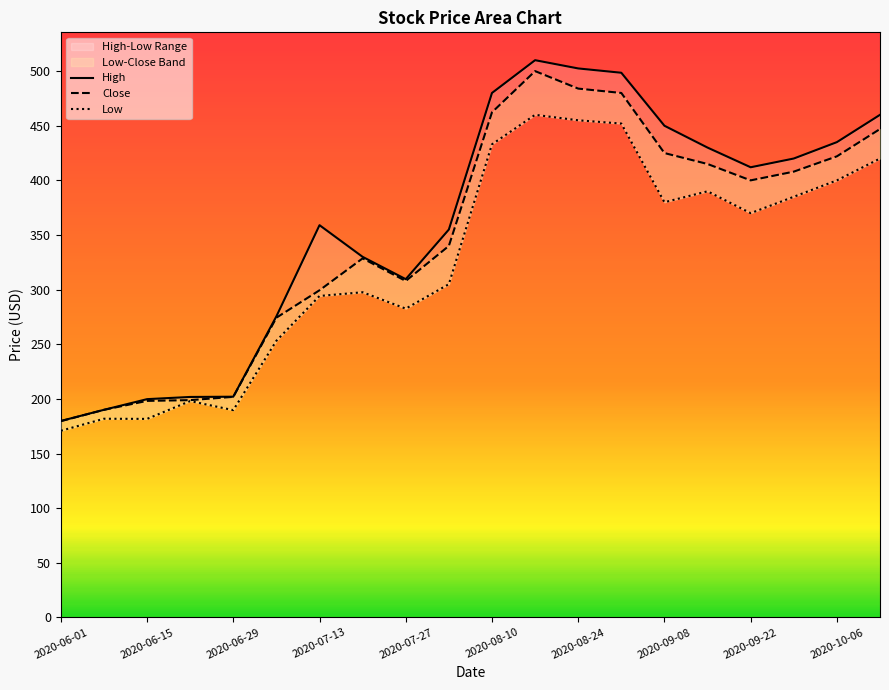

Which series has the largest total across all categories?

High